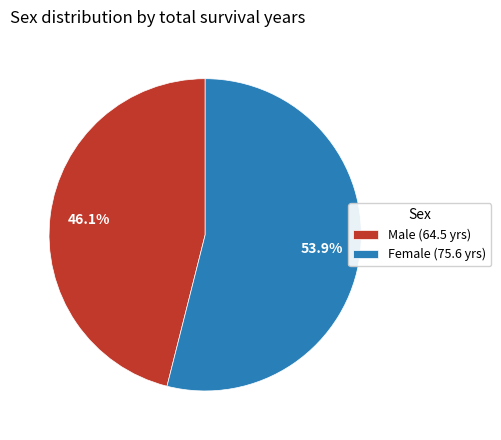

Count the number of slices in the pie.

2